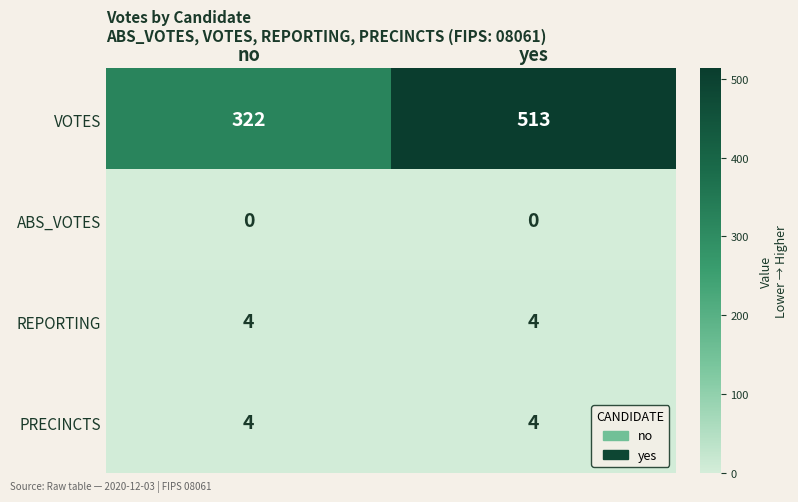

How many distinct data groups are displayed?

4